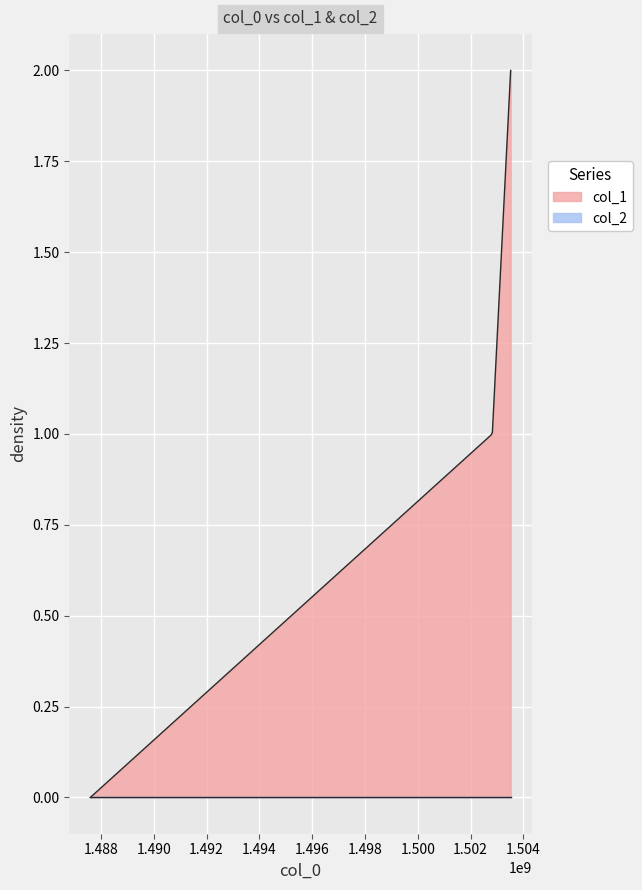

What is the value of the col_1 point at the 2nd from the left?

1